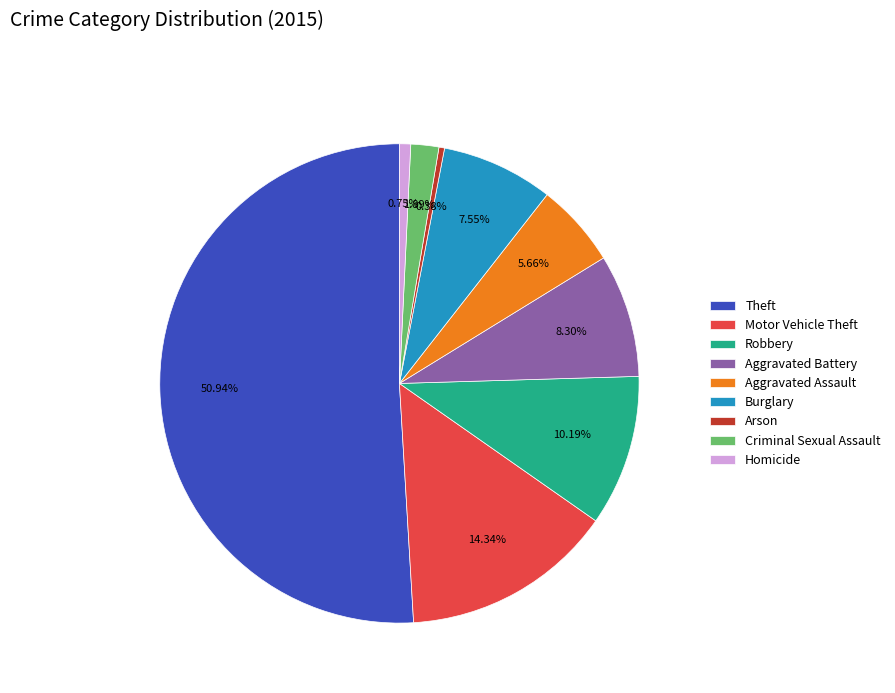

Does any single category account for the majority?

Yes